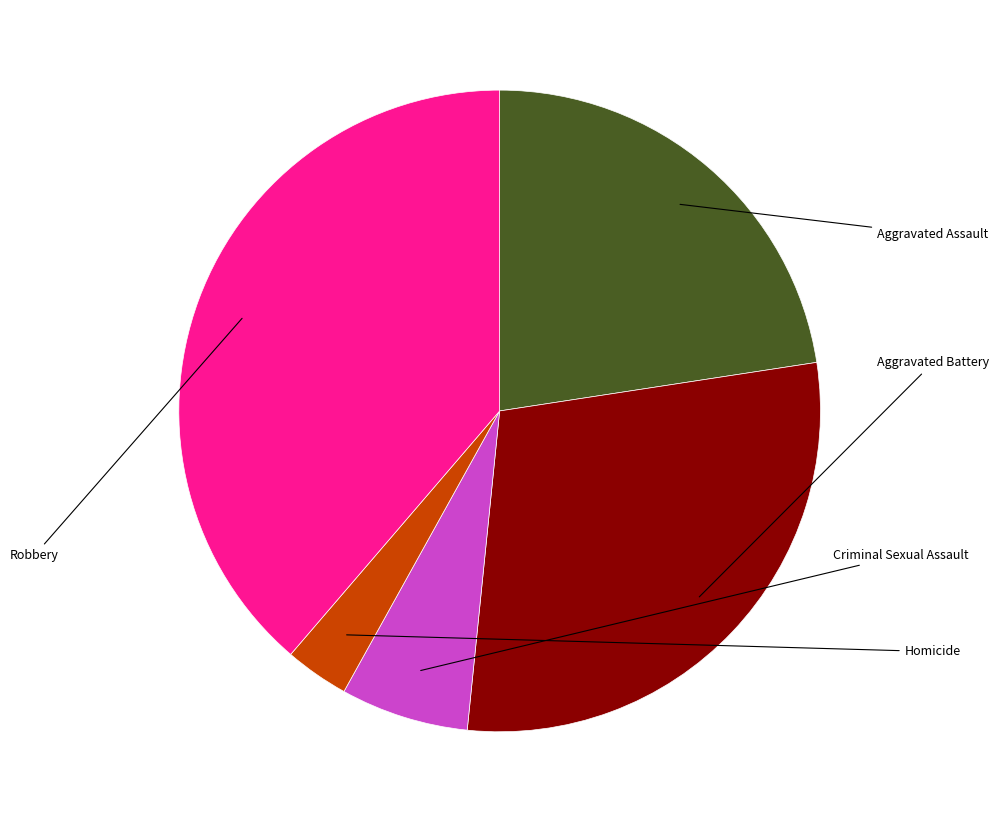

True or false: Robbery accounts for 46% of the total.

False